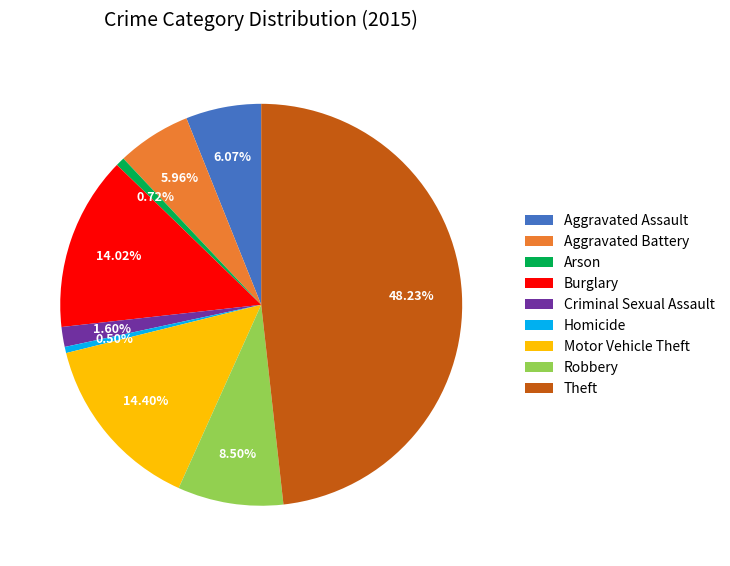

Is there any slice that represents more than half of the pie?

No